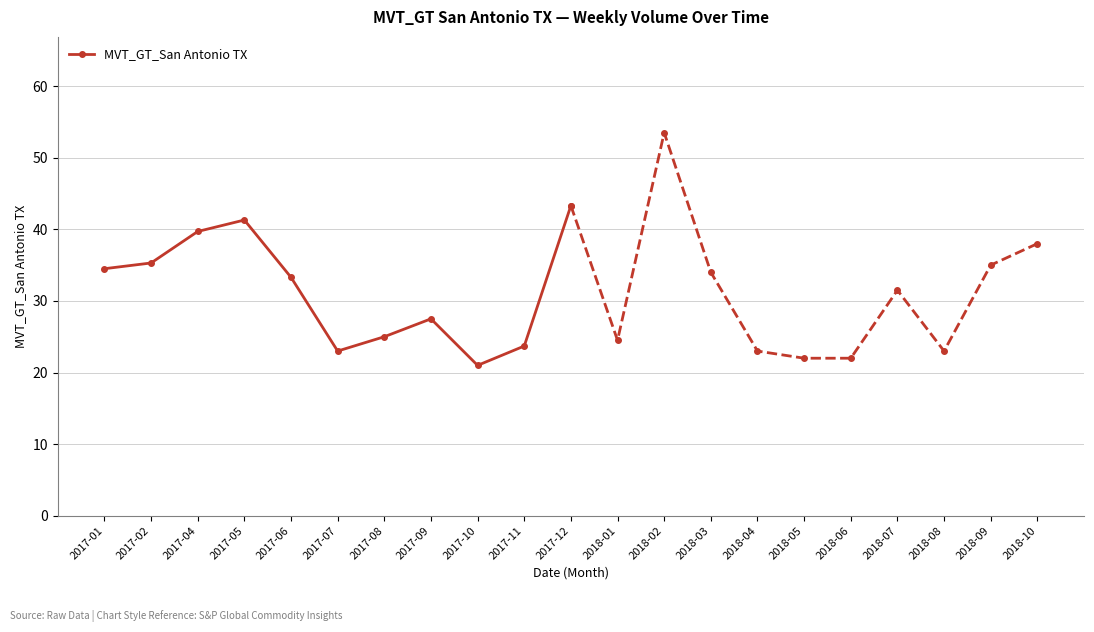

Is it true that the value at 2017-09 is 27.5?

True